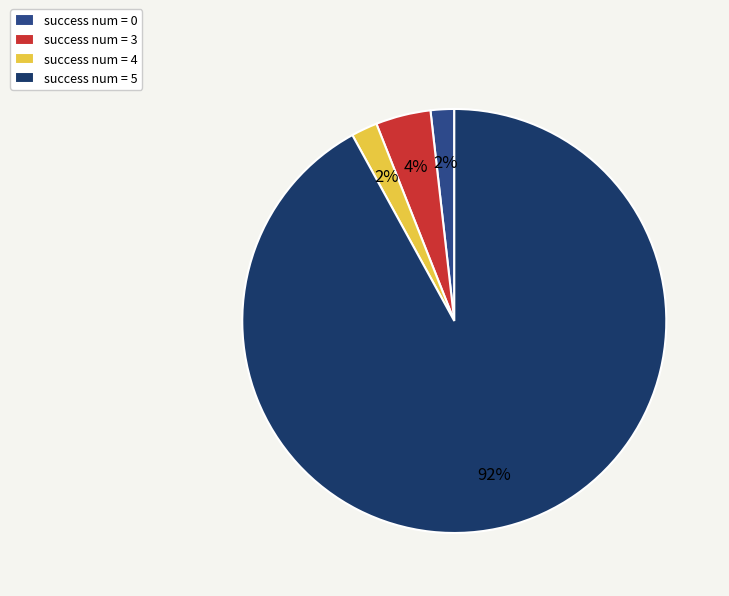

To the nearest percent, what is the average slice percentage?

25%